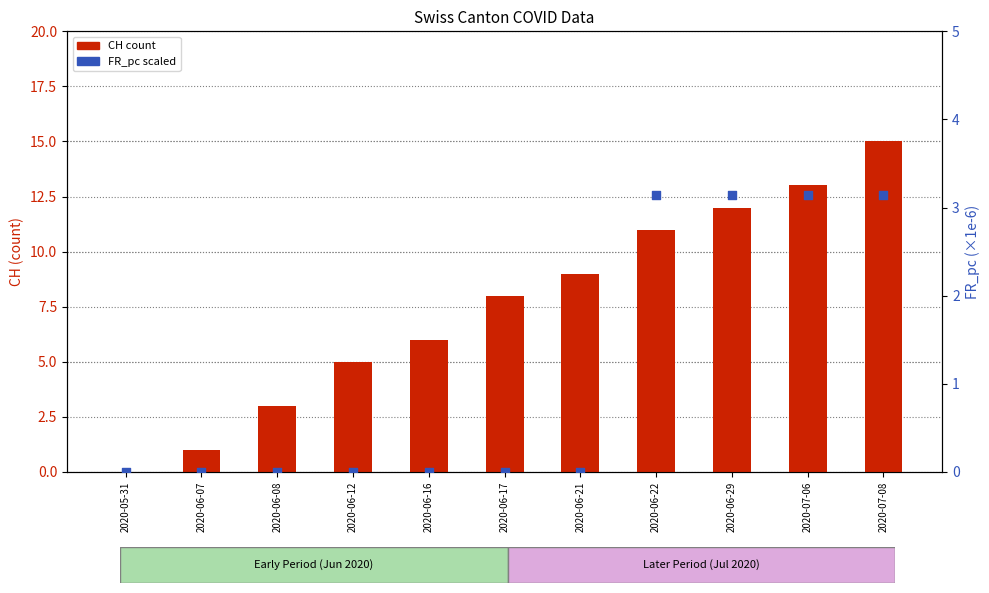

At how many categories does at least one series exceed 7?

6